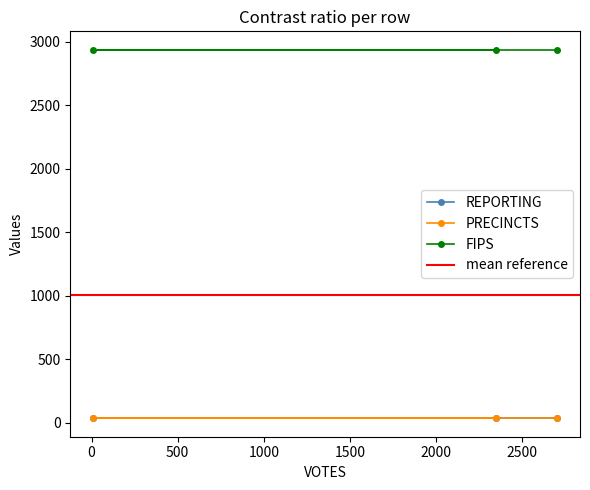

What are all the series names shown in the legend?

REPORTING, PRECINCTS, FIPS